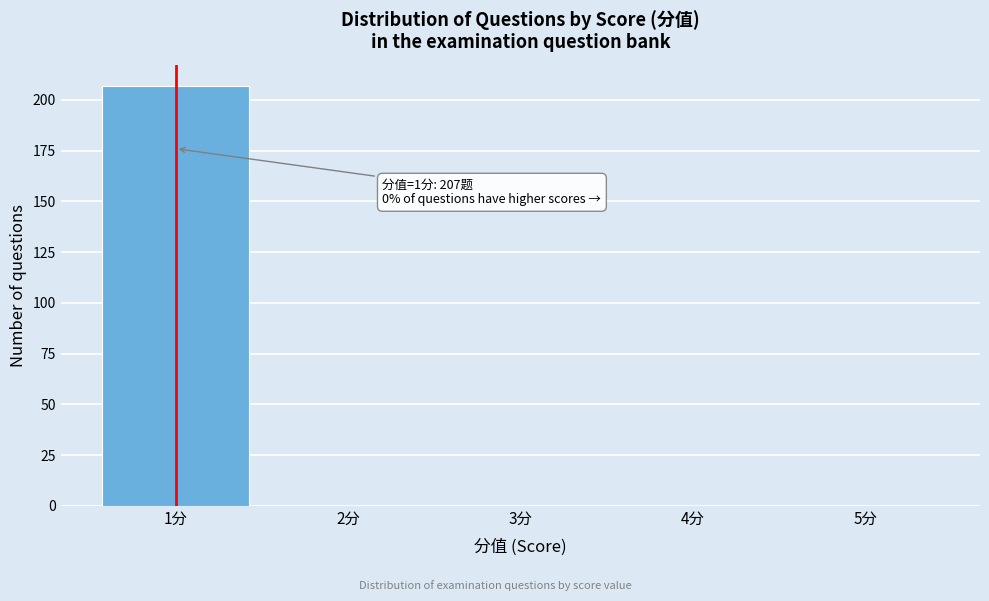

Reading right to left, list all the values displayed in this chart.

5分=0	4分=0	3分=0	2分=0	1分=207